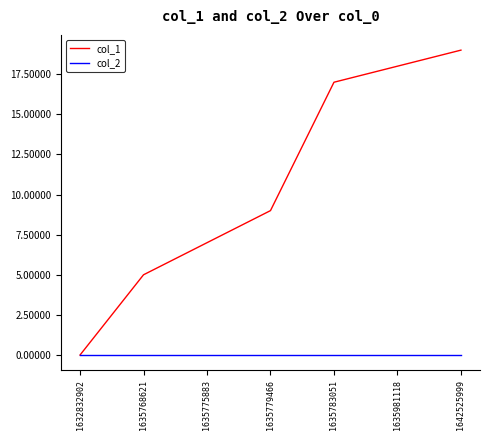

List the labels in order of col_1 value, largest first.

1642525999, 1635981118, 1635783051, 1635779466, 1635775883, 1635768621, 1632832902